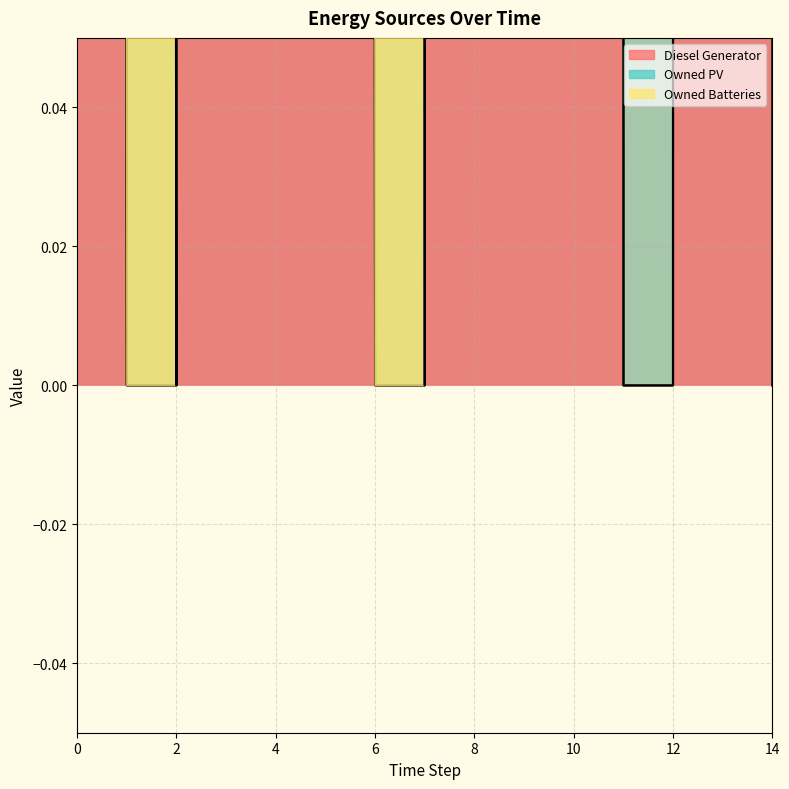

What is the difference between the highest and lowest values at 3?

395.0